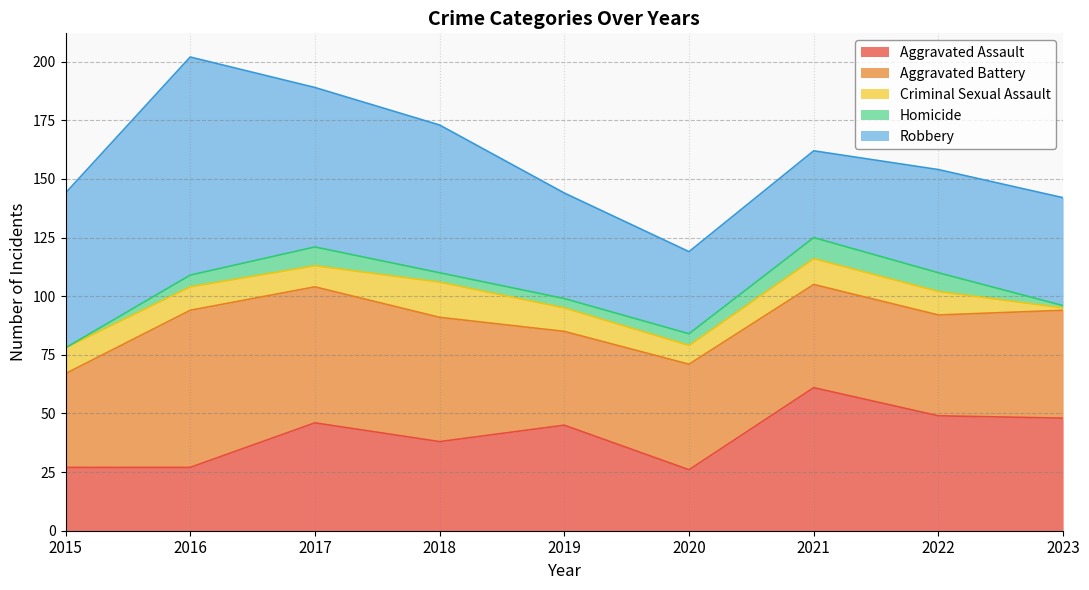

Does the chart have visible grid lines?

Yes